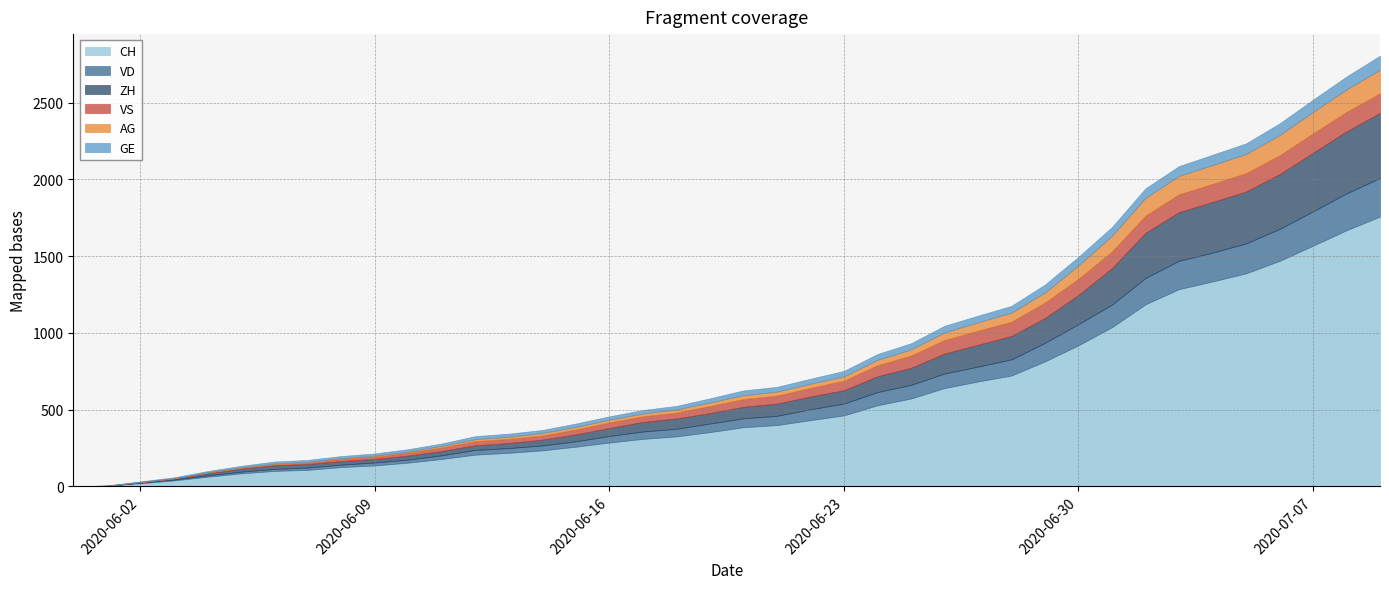

Reading left to right, extract all data points from this chart.

CH: 0	3	20	38	62	84	100	107	125	136	154	178	206	218	234	258	285	309	325	353	385	399	431	462	528	572	640	683	722	814	919	1037	1186	1285	1335	1388	1469	1568	1669	1758
VD: 0	0	4	6	9	11	13	15	16	19	20	24	31	31	32	35	43	48	50	56	58	60	71	77	86	89	95	97	105	121	138	147	172	185	188	195	208	224	240	252
ZH: 0	0	2	5	13	19	23	23	23	23	26	28	30	33	38	45	52	62	67	68	75	80	83	87	103	111	130	142	153	162	190	238	294	317	330	338	357	382	405	424
VS: 0	1	2	2	4	6	7	9	14	15	19	23	27	27	27	32	36	37	38	46	50	52	56	62	72	80	88	92	93	101	105	108	112	116	118	120	123	126	126	128
AG: 0	0	0	1	3	3	5	5	5	7	7	10	13	14	16	17	18	18	21	23	26	26	28	28	35	40	50	55	59	65	88	103	116	120	123	125	132	140	147	153
GE: 0	1	4	6	8	10	13	13	14	14	16	16	20	20	20	22	22	23	23	27	31	31	32	36	38	40	43	43	44	52	56	57	62	64	67	69	76	80	84	92